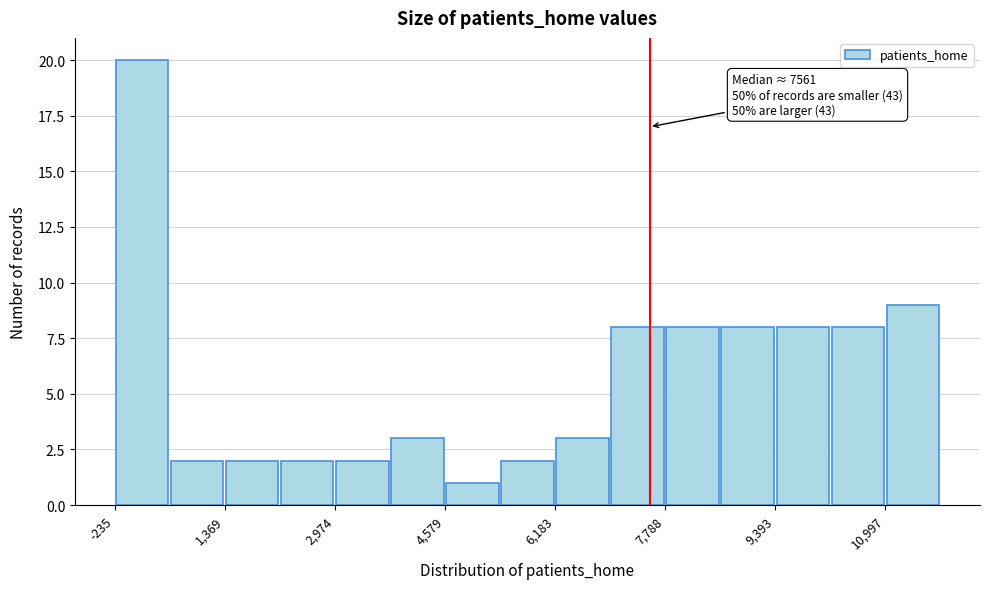

Over which range of the x-axis is the bar tallest?

-200 to 600